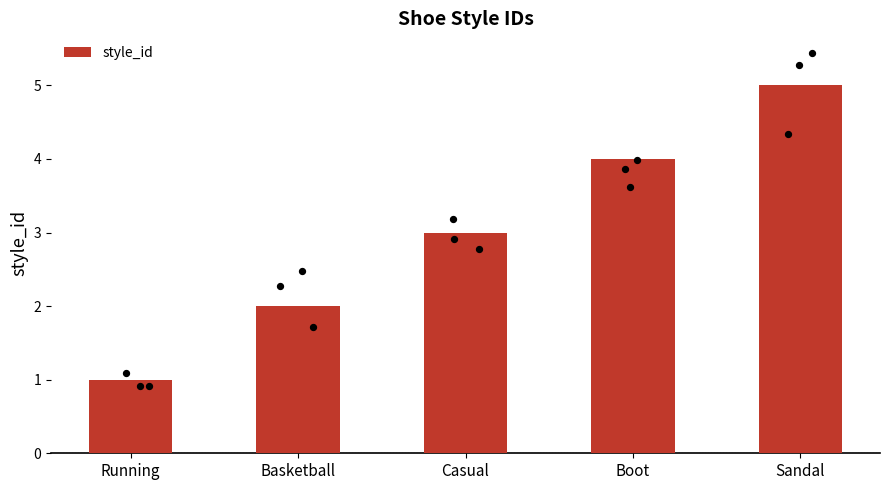

Which has a higher value, Running or Casual?

Casual